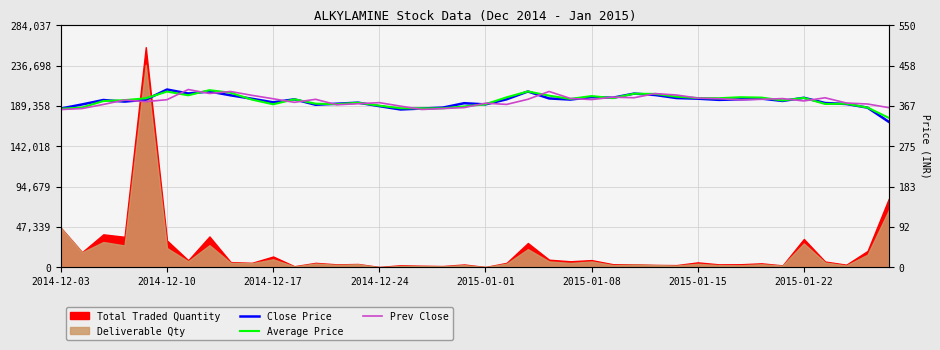

Between 13 and 11, which is larger?

11